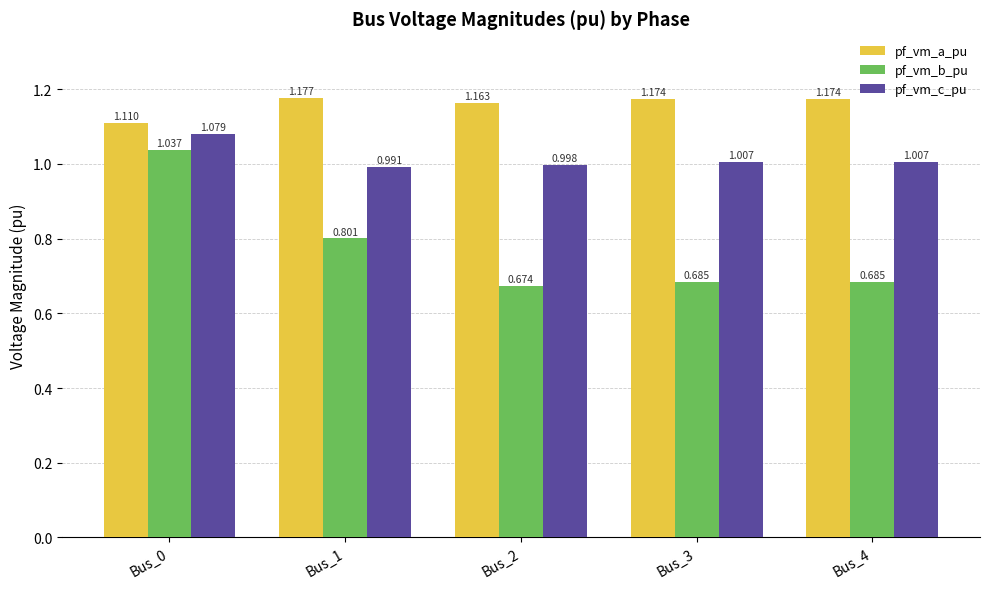

What are all the series names shown in the legend?

pf_vm_a_pu, pf_vm_b_pu, pf_vm_c_pu